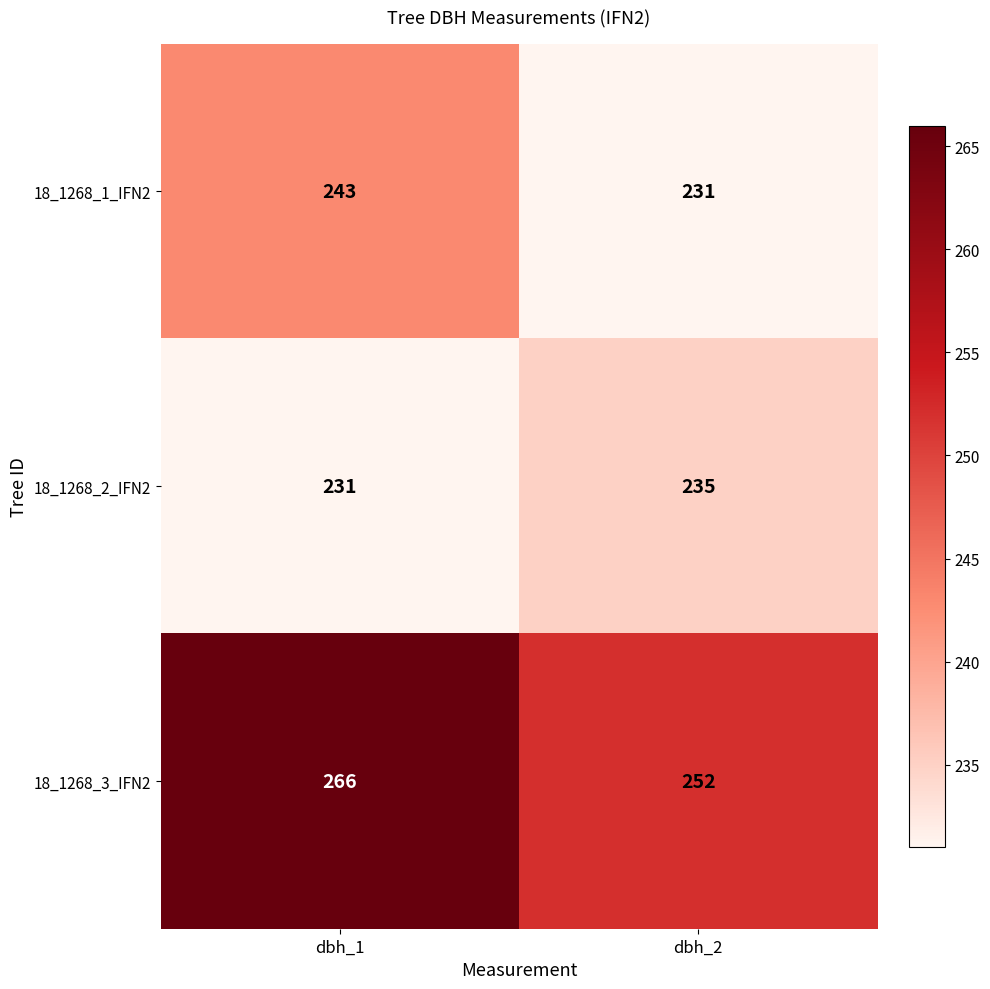

Which category has the lowest value in the 18_1268_3_IFN2 series?

dbh_2